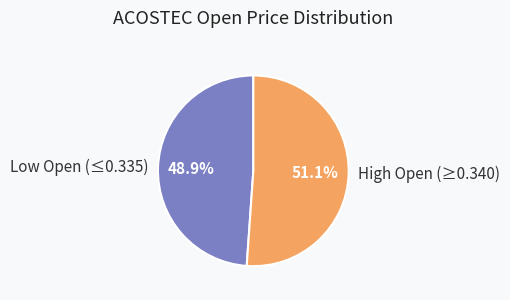

Is there any slice that represents more than half of the pie?

Yes